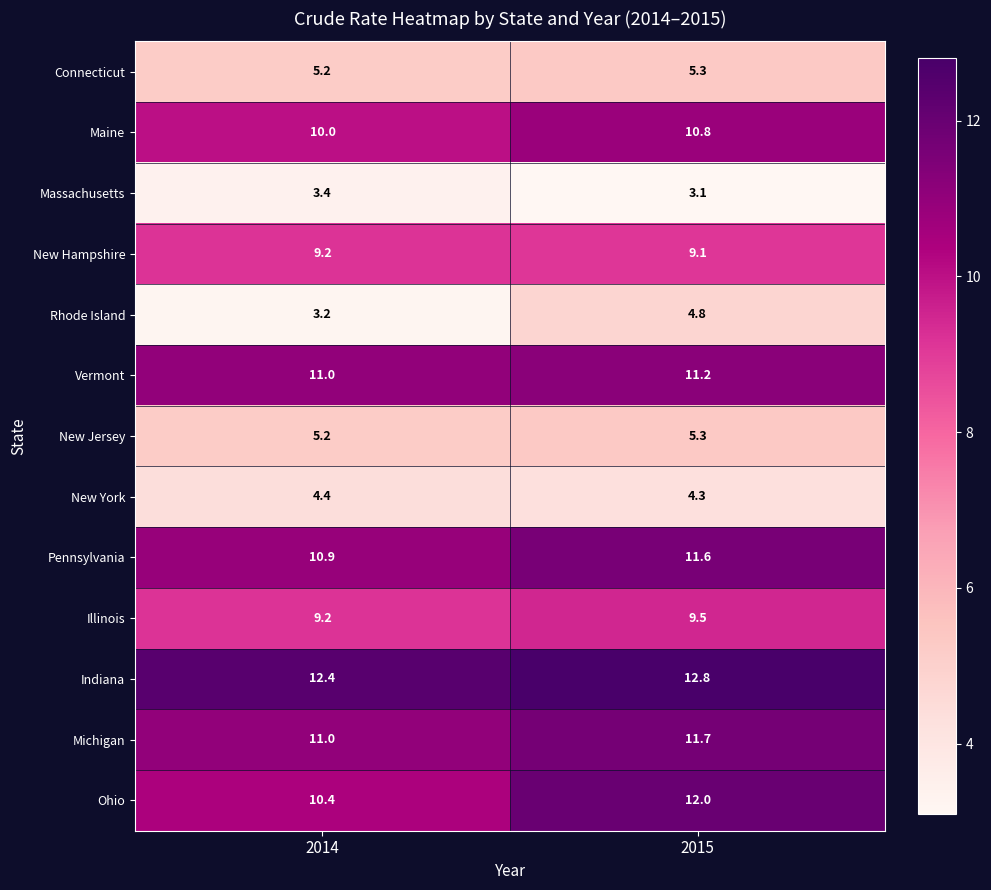

Is the value of Maine at 2015 greater than the value of Ohio at 2015?

No